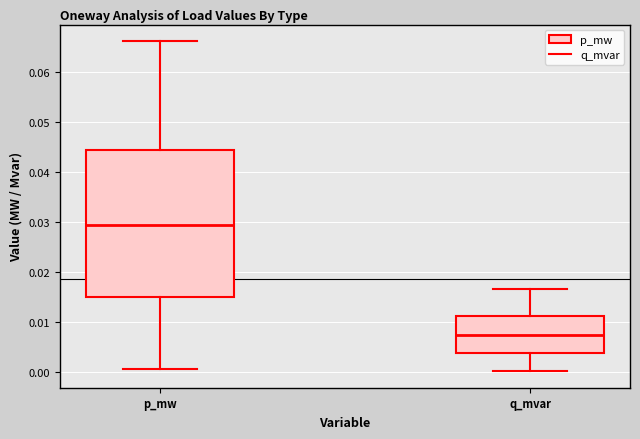

Comparing the boxes themselves (not the whiskers), which one is the tallest?

p_mw